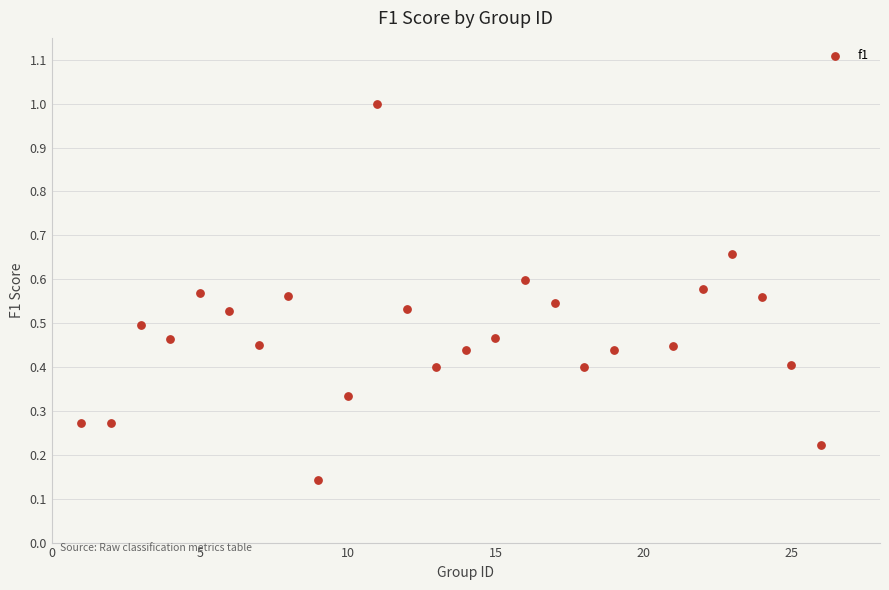

What is the range of Y values (max minus min)?

0.9